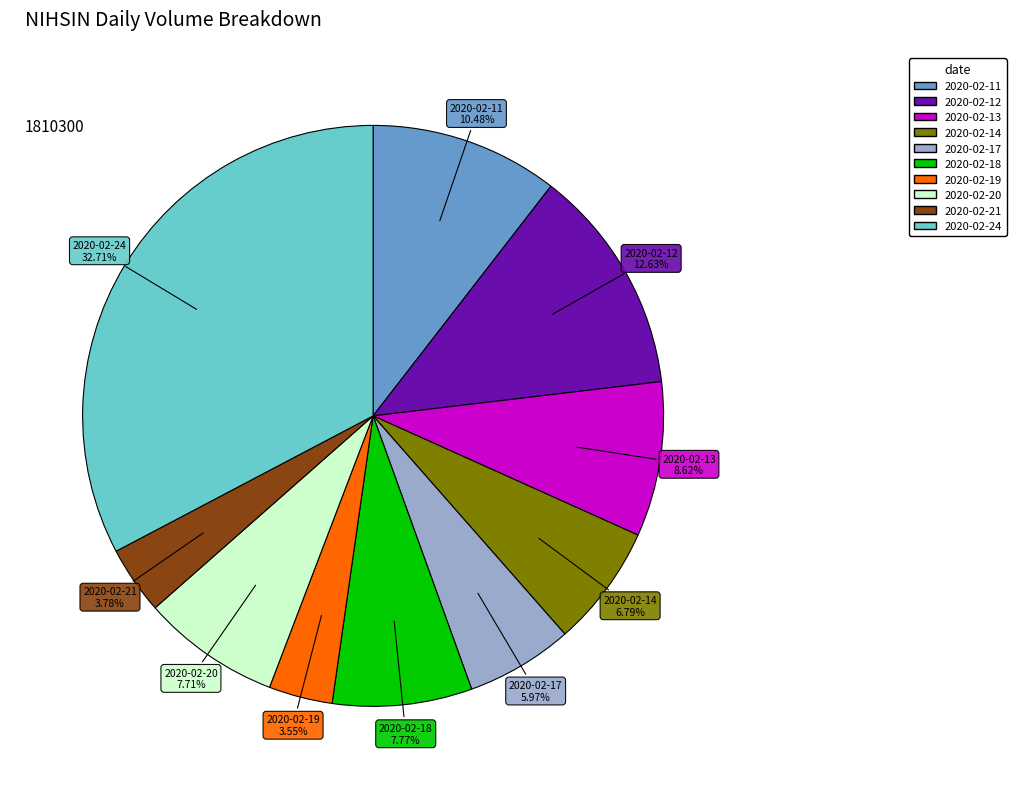

Combined, what portion of the pie is 2020-02-24 and 2020-02-21?

36.5%